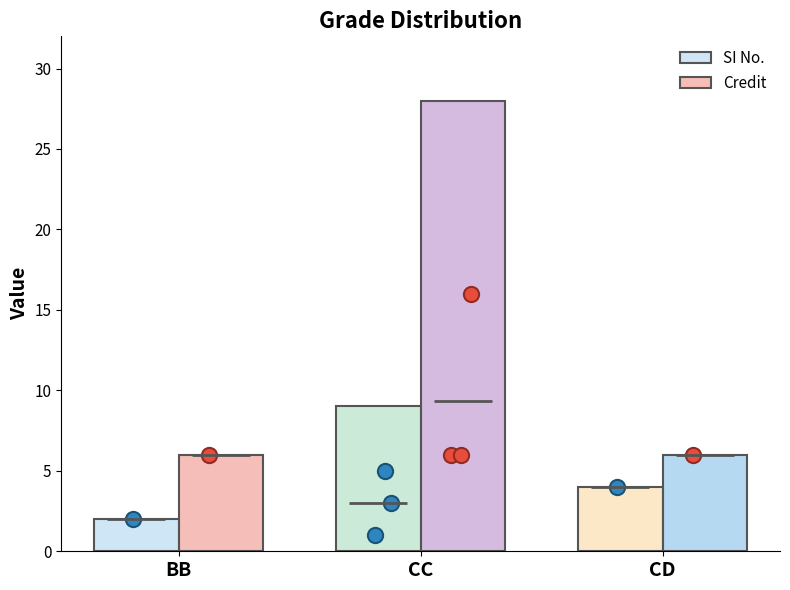

Is the value of SI No. at BB greater than the value of Credit at CD?

No